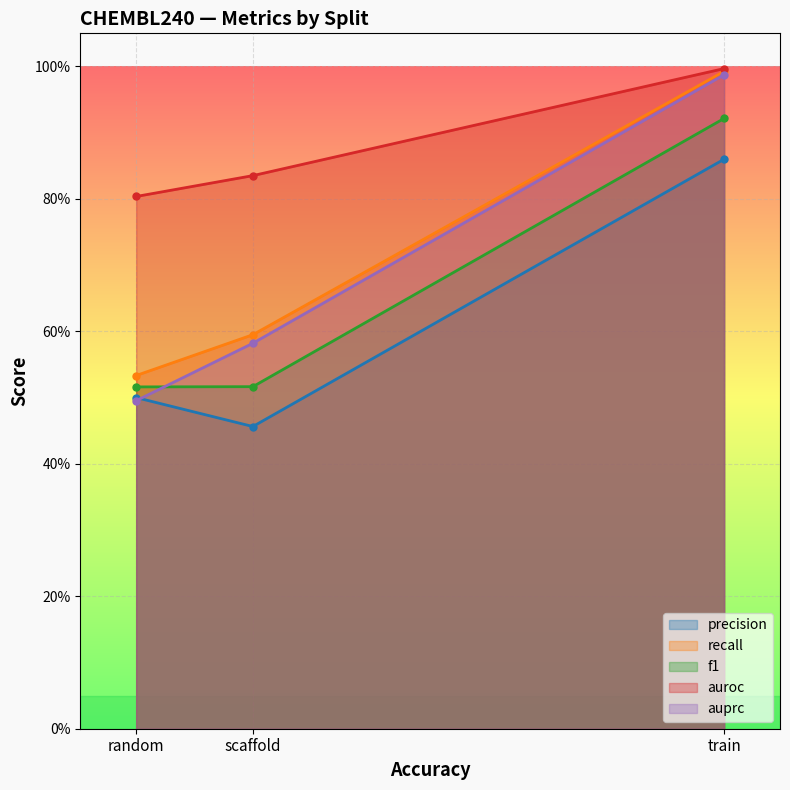

Reading right to left, transcribe all the data shown in this chart.

precision: random=0.5	scaffold=0.5	train=0.9
recall: random=0.5	scaffold=0.6	train=1.0
f1: random=0.5	scaffold=0.5	train=0.9
auroc: random=0.8	scaffold=0.8	train=1.0
auprc: random=0.5	scaffold=0.6	train=1.0